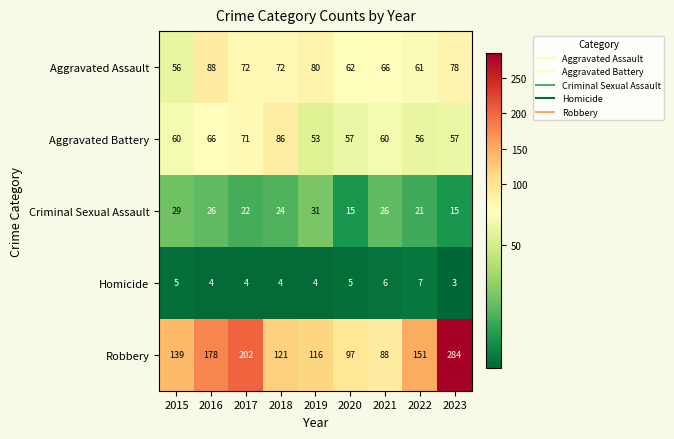

What is the sum of the Criminal Sexual Assault values at 2020 and 2016?

41